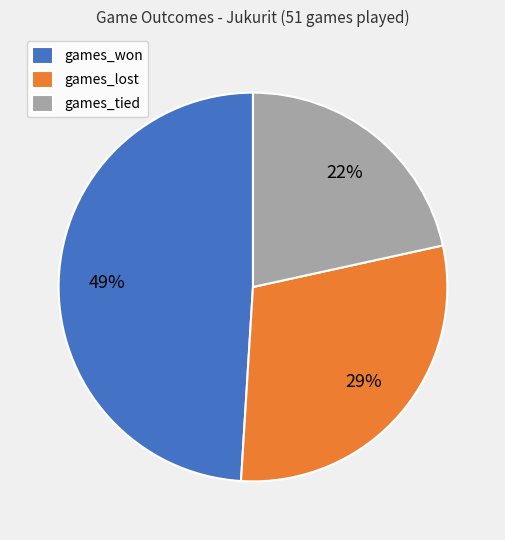

What is the smallest slice in the pie chart?

games_tied